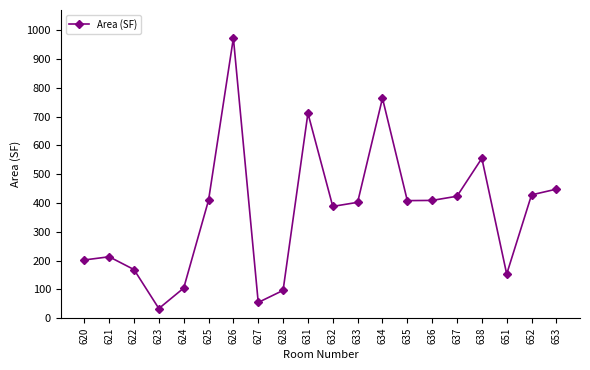

How many interior local peaks (higher than both neighbors) does the data have?

5